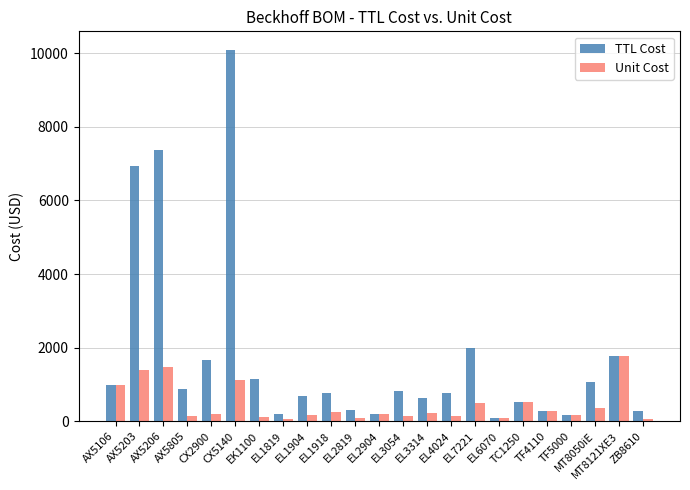

List the series in order of their peak value, highest first.

TTL Cost, Unit Cost